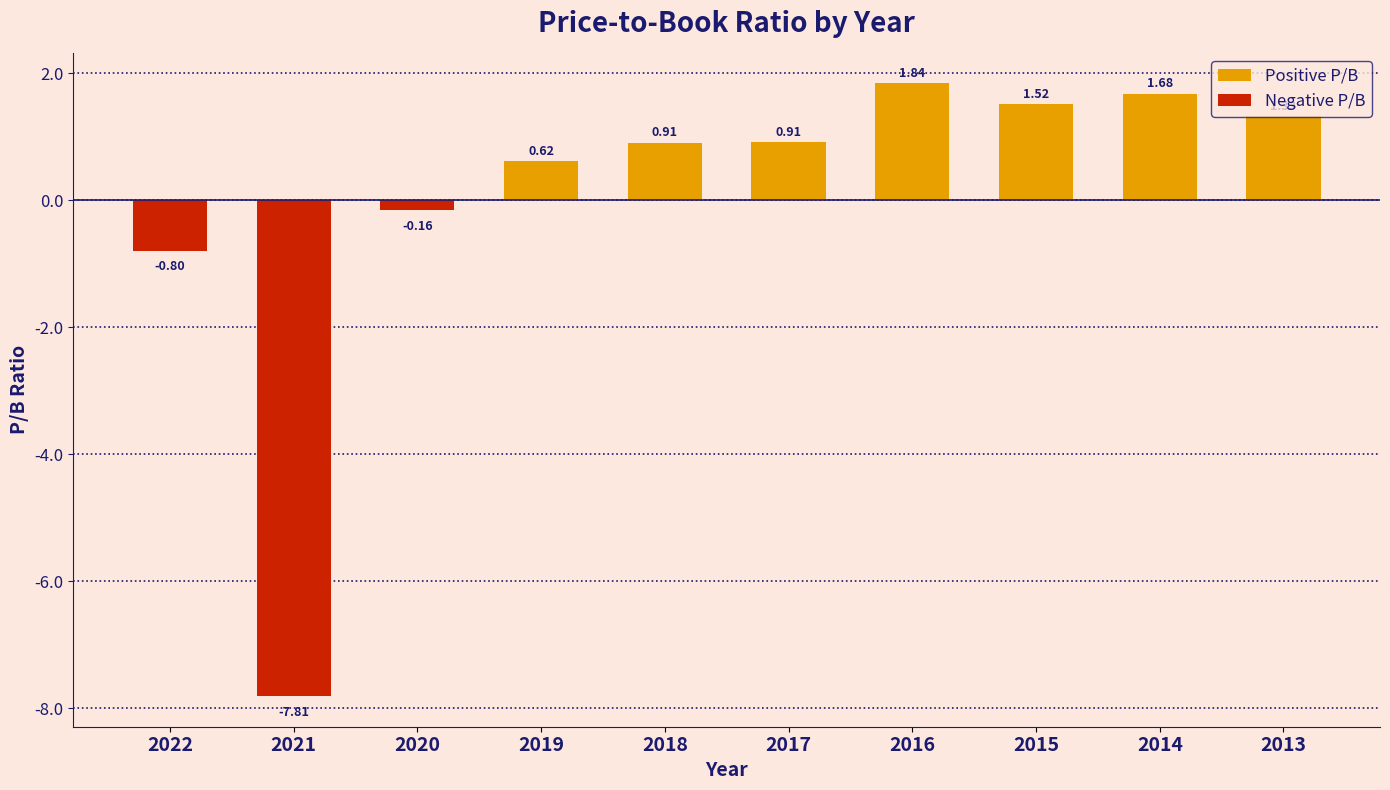

Approximately how many times larger is the value at 2013 compared to 2014?

0.8